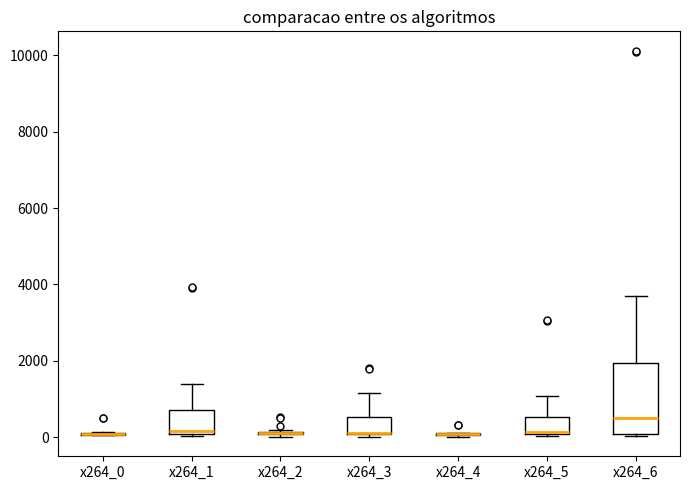

Comparing the boxes themselves (not the whiskers), which one is the tallest?

x264_6